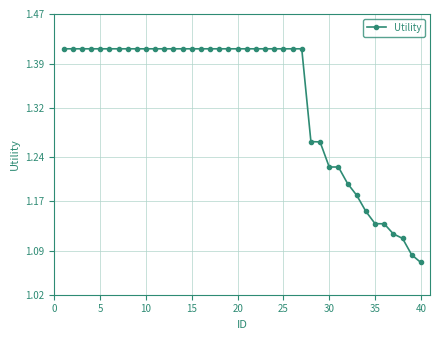

What is the difference between the maximum and minimum values?

0.3